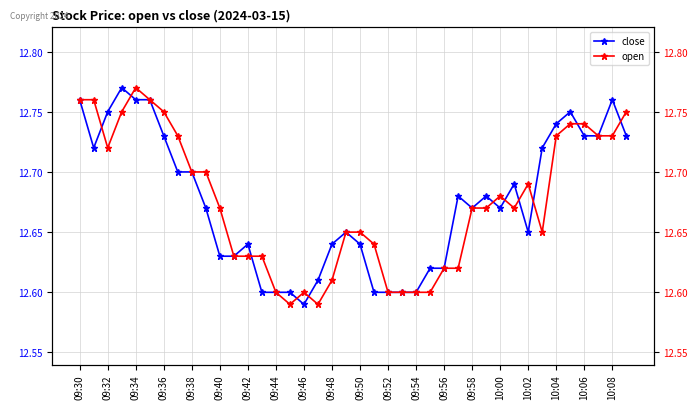

Is it true that close equals 12.6 at 09:54?

True